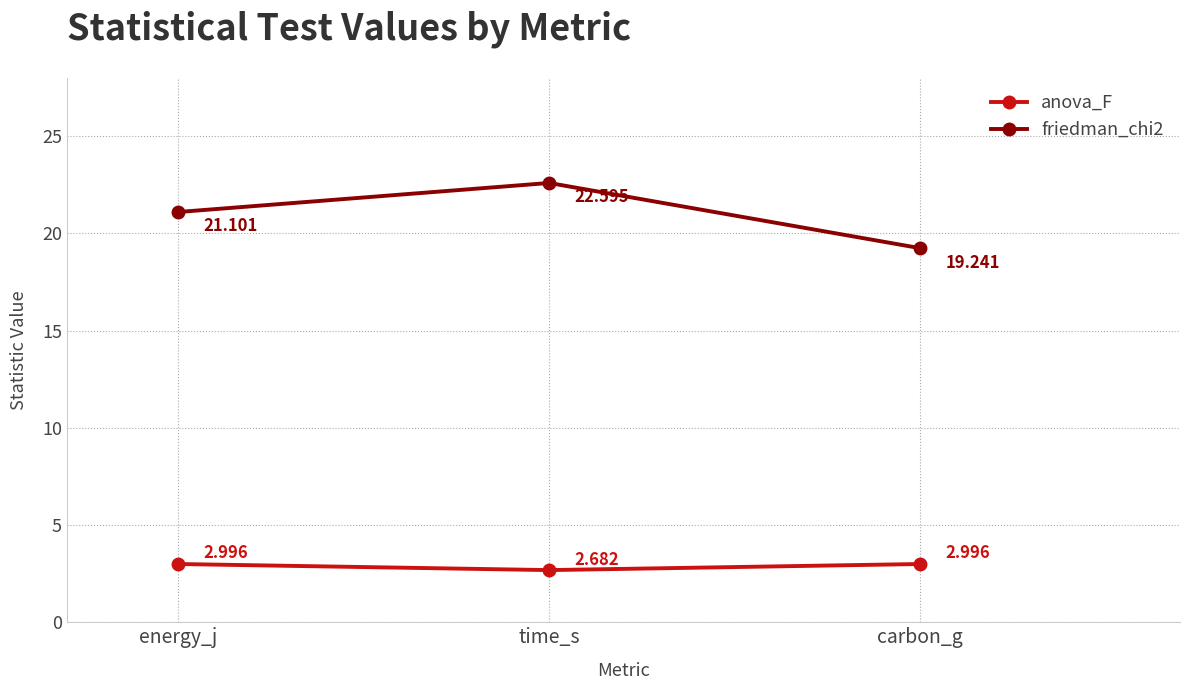

Where does the friedman_chi2 series first go above 21?

energy_j